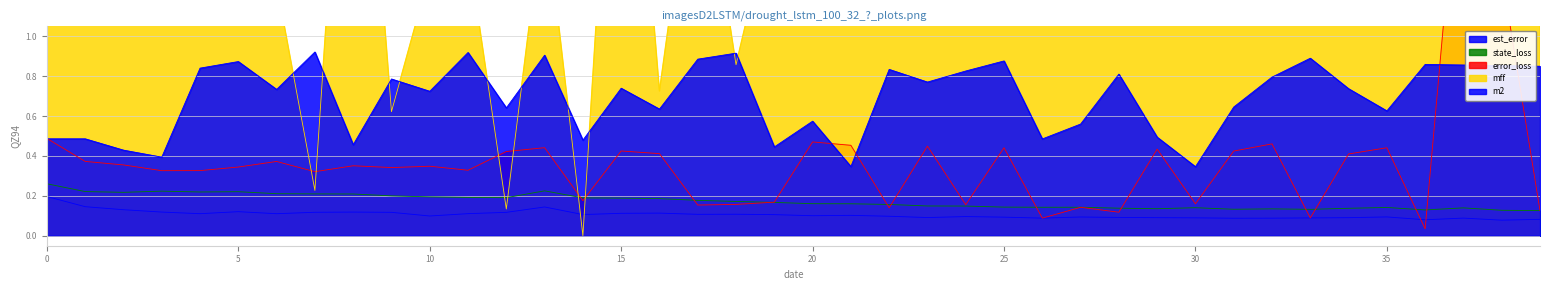

How many lines are shown in the chart?

5